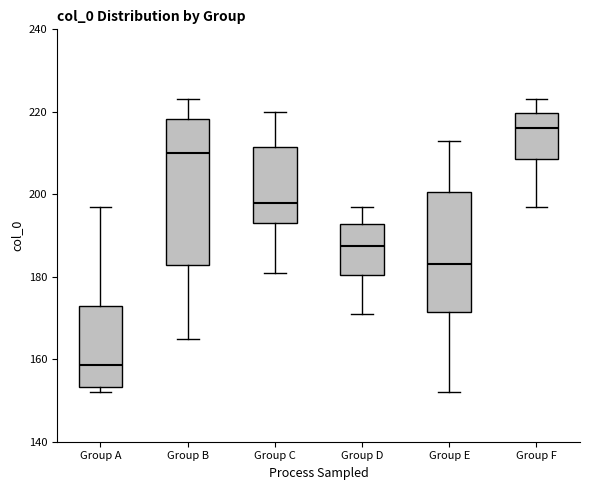

Reading left to right, read every box against the y-axis: the position of its median line, the range the box covers, and the ends of its whiskers. The values are not printed on the chart, so give them approximately, as read against the axis.

Group A: median 158, box 154 to 174, whiskers 152 to 198
Group B: median 210, box 182 to 218, whiskers 166 to 224
Group C: median 198, box 194 to 212, whiskers 182 to 220
Group D: median 188, box 180 to 192, whiskers 172 to 198
Group E: median 184, box 172 to 200, whiskers 152 to 214
Group F: median 216, box 208 to 220, whiskers 198 to 224